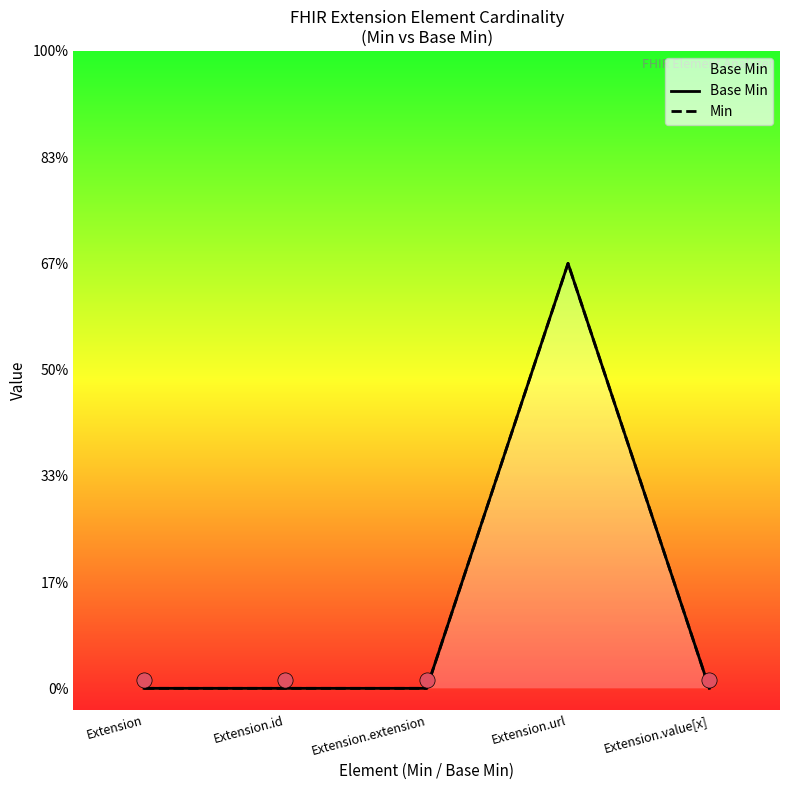

Is the value of Min at Extension.id greater than the value of Base Min at Extension.url?

No